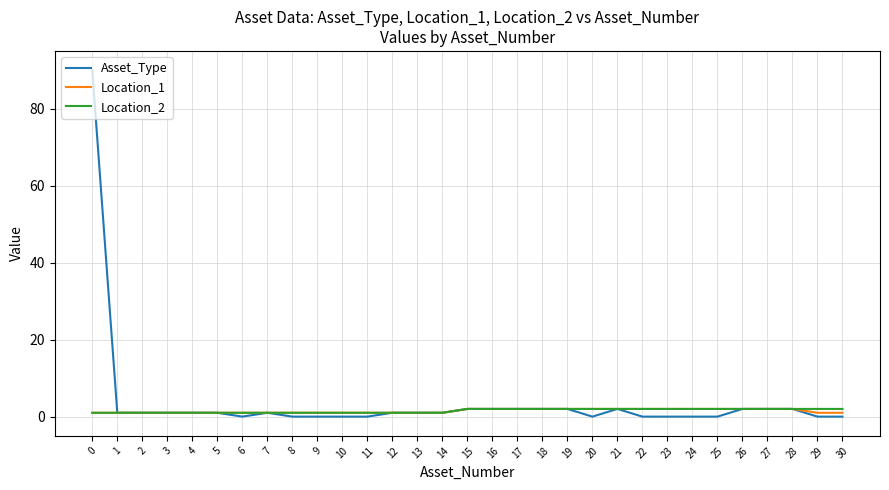

Reading right to left, what are all the values shown in this chart?

Asset_Type: 0	0	2	2	2	0	0	0	0	2	0	2	2	2	2	2	1	1	1	0	0	0	0	1	0	1	1	1	1	1	90
Location_1: 1	1	2	2	2	2	2	2	2	2	2	2	2	2	2	2	1	1	1	1	1	1	1	1	1	1	1	1	1	1	1
Location_2: 2	2	2	2	2	2	2	2	2	2	2	2	2	2	2	2	1	1	1	1	1	1	1	1	1	1	1	1	1	1	1